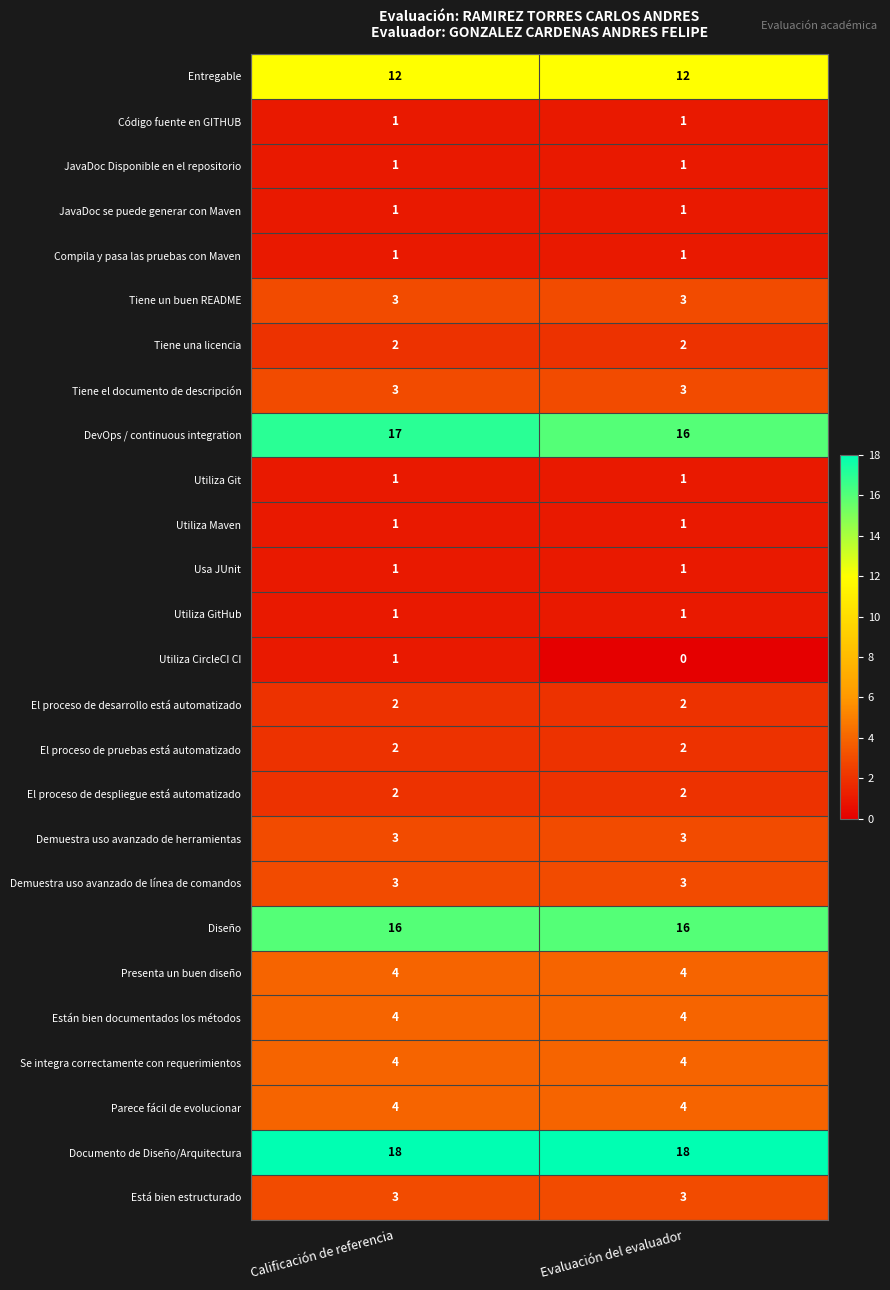

What is the sum of all Tiene el documento de descripción values?

6